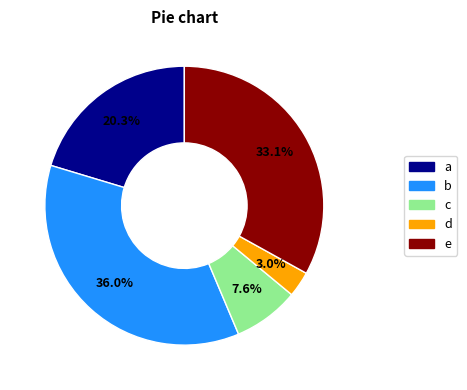

Count the number of slices in the pie.

5